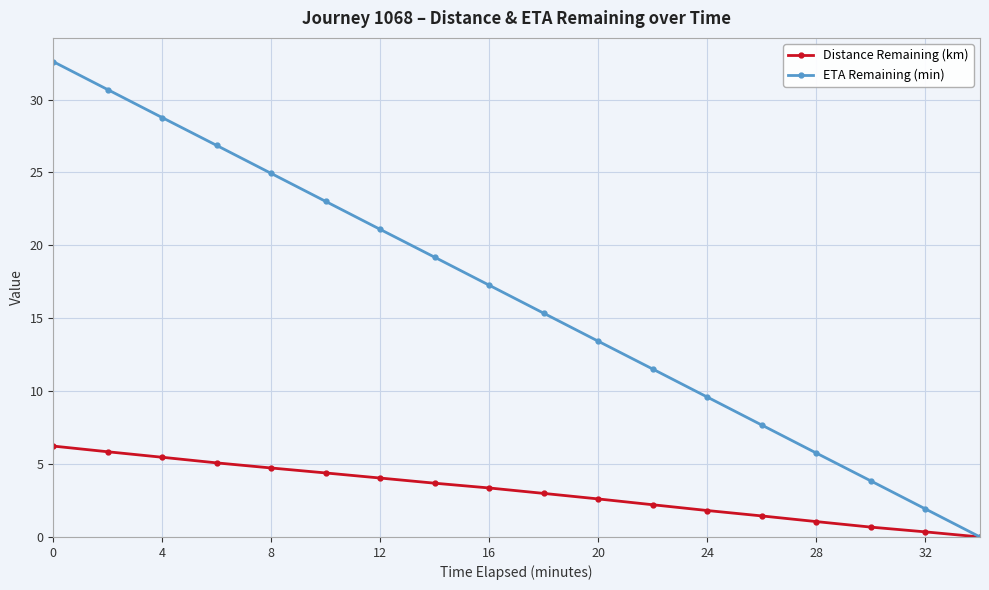

At how many categories does at least one series exceed 22?

6